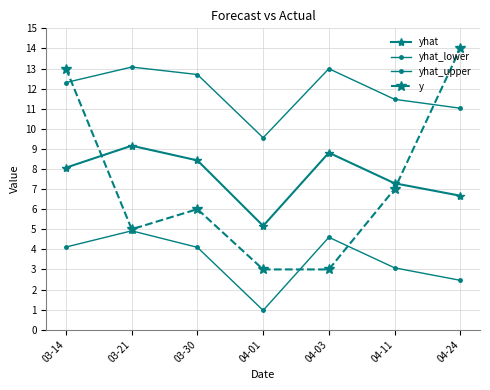

How many data points does each series have?

7